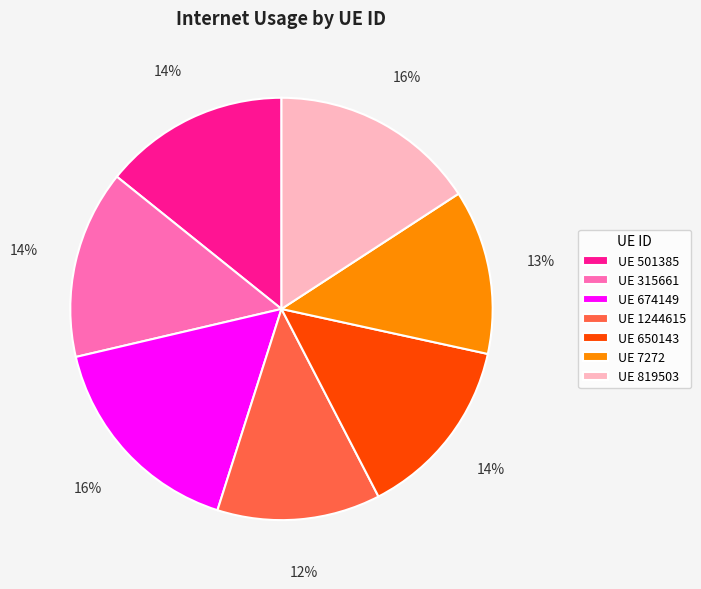

Is there any slice that represents more than half of the pie?

No